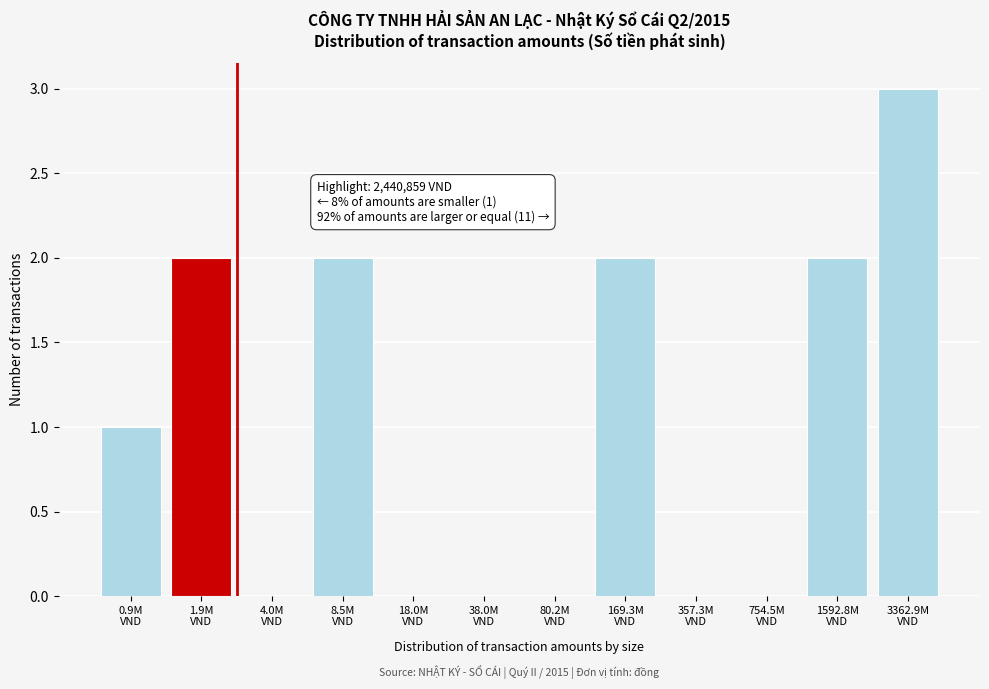

What is the greatest value displayed?

3